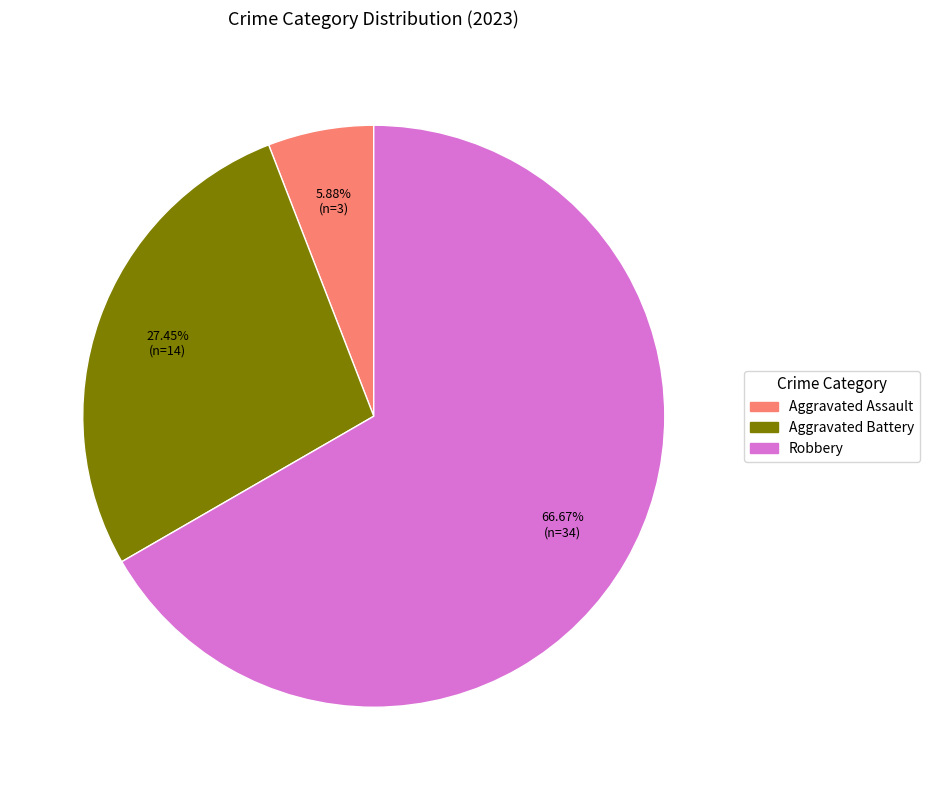

Is there a majority slice in this chart?

Yes